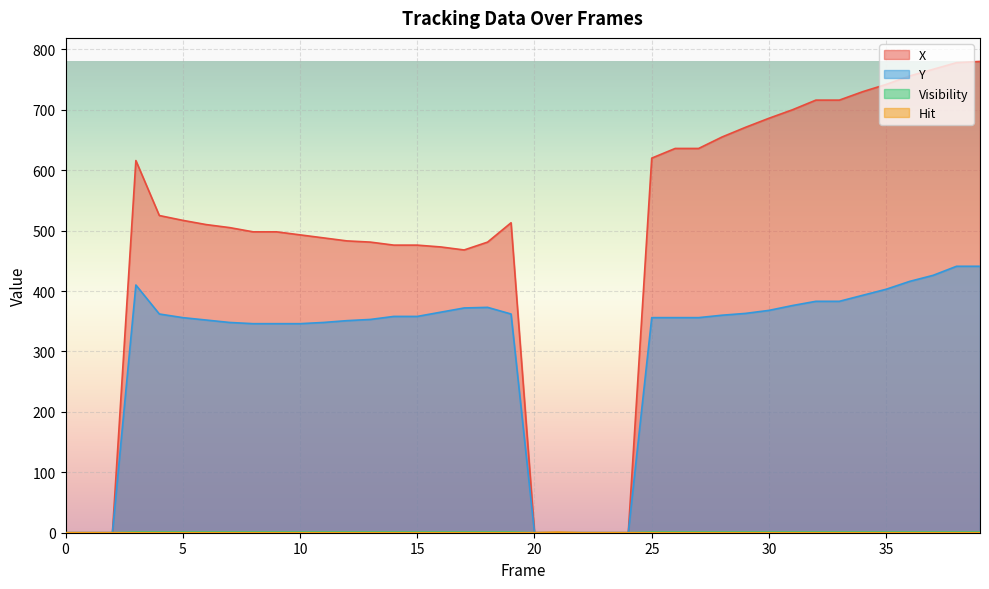

In X, how many points are lower than both neighbors (excluding endpoints)?

1